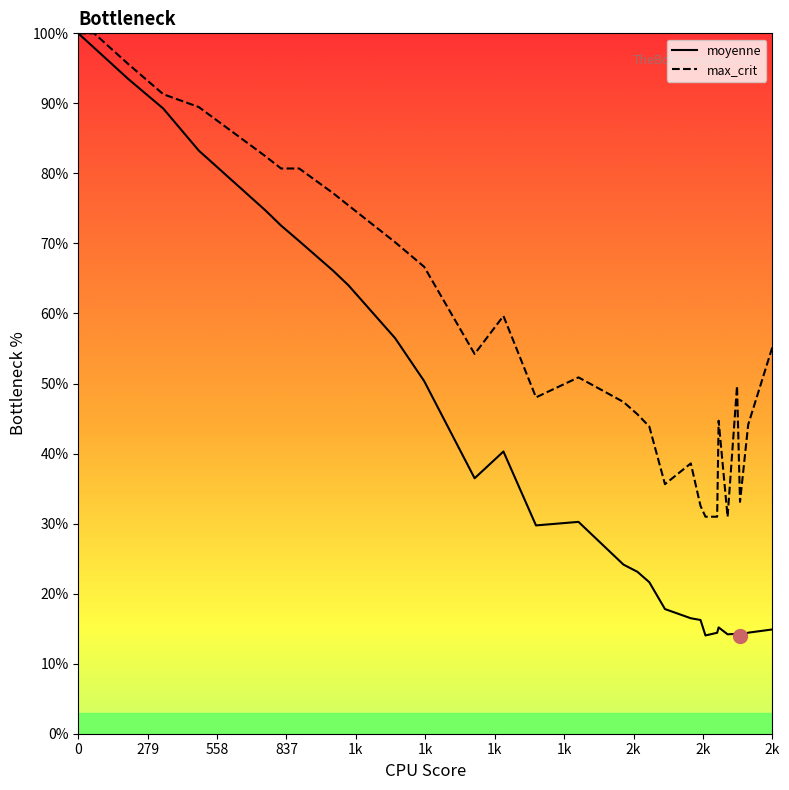

Does the chart have visible grid lines?

No